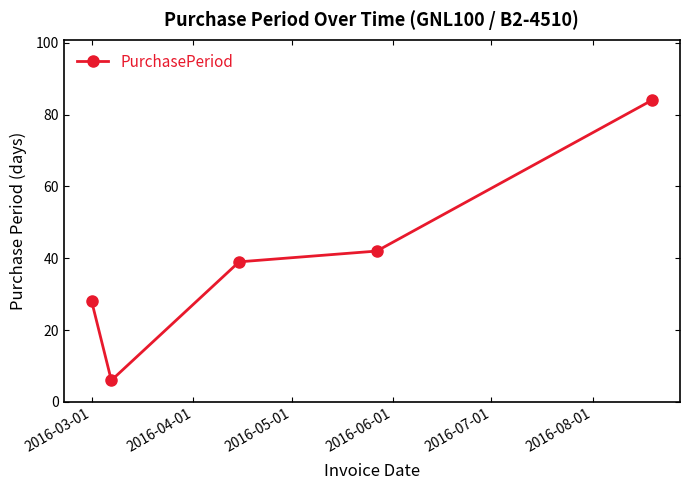

What is the minimum value shown in the chart?

6